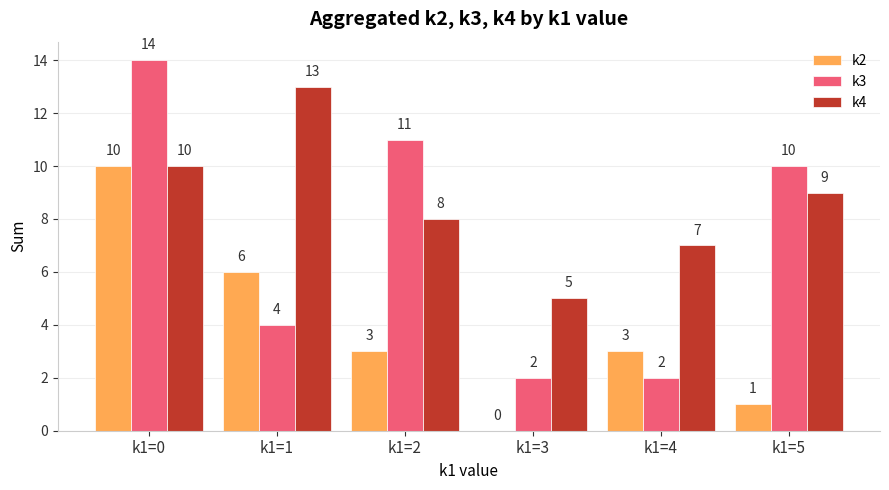

Reading left to right, extract all data points from this chart.

k2: k1=0=10	k1=1=6	k1=2=3	k1=3=0	k1=4=3	k1=5=1
k3: k1=0=14	k1=1=4	k1=2=11	k1=3=2	k1=4=2	k1=5=10
k4: k1=0=10	k1=1=13	k1=2=8	k1=3=5	k1=4=7	k1=5=9